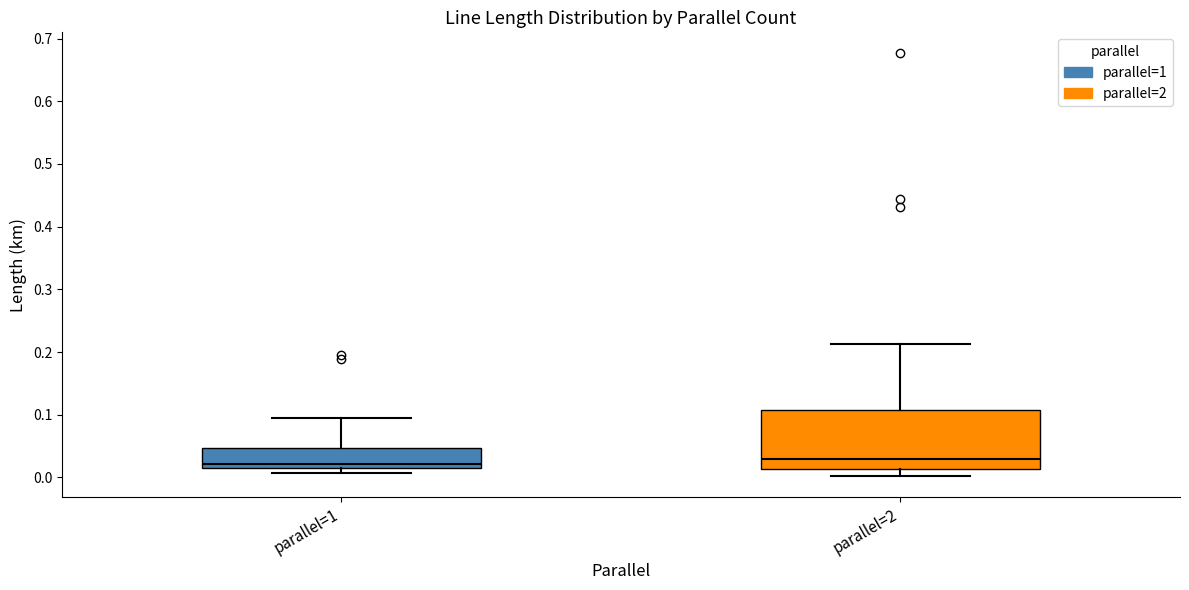

Which box is the tallest, from its lower edge to its upper edge?

parallel=2